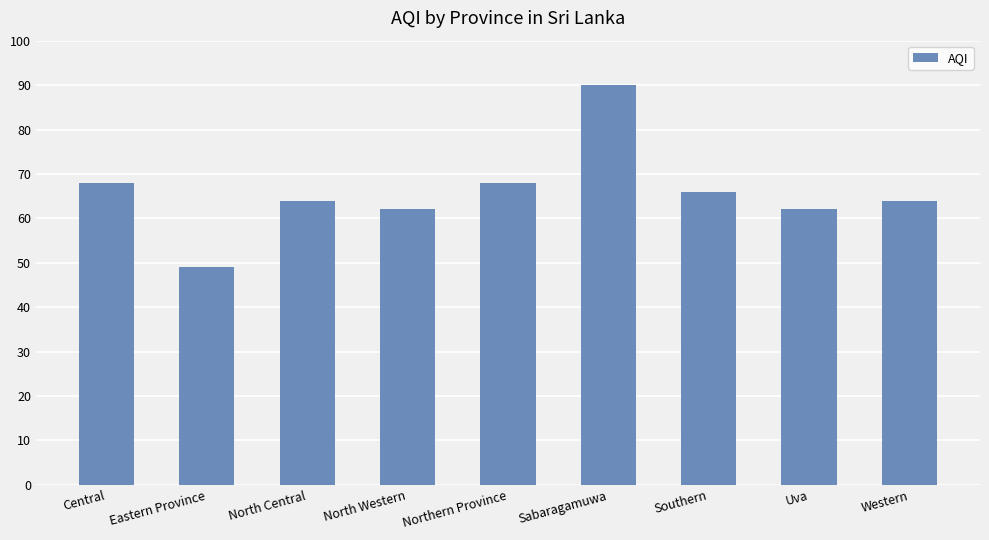

How many data points does each series have?

9